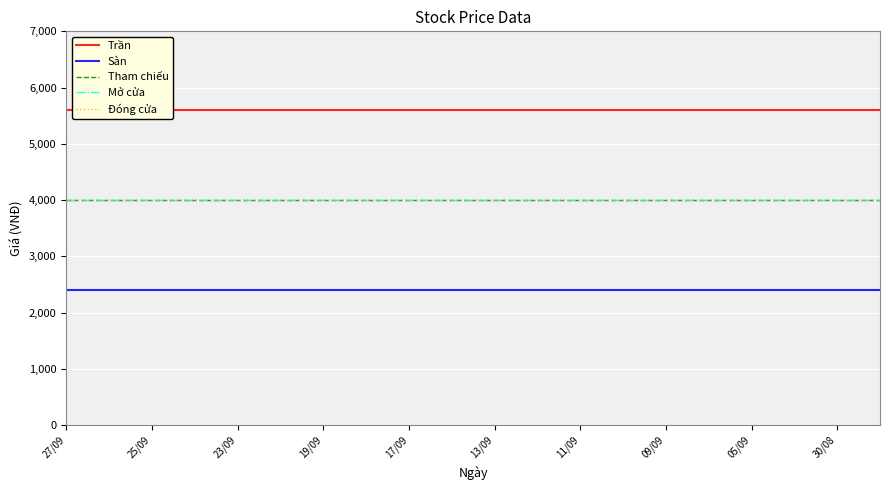

What are all the series names shown in the legend?

Trần, Sàn, Tham chiếu, Mở cửa, Đóng cửa